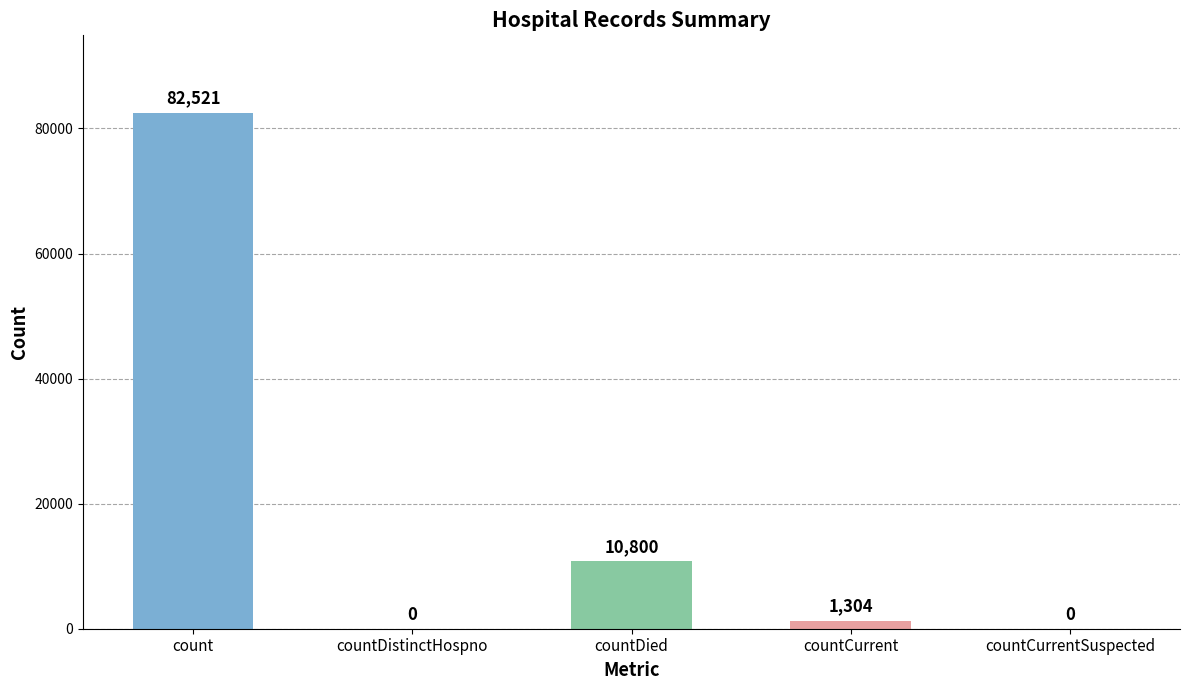

What is the greatest value displayed?

82521